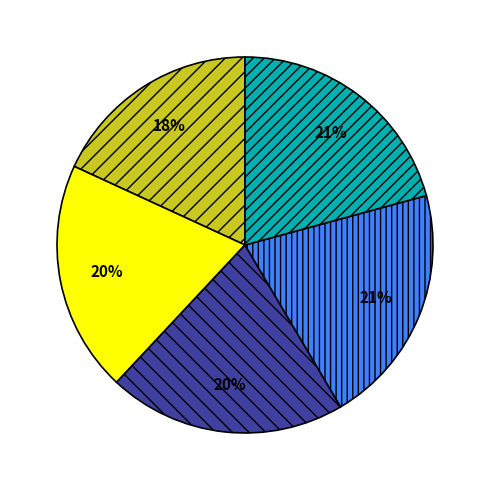

To the nearest percent, what is the average slice percentage?

20%